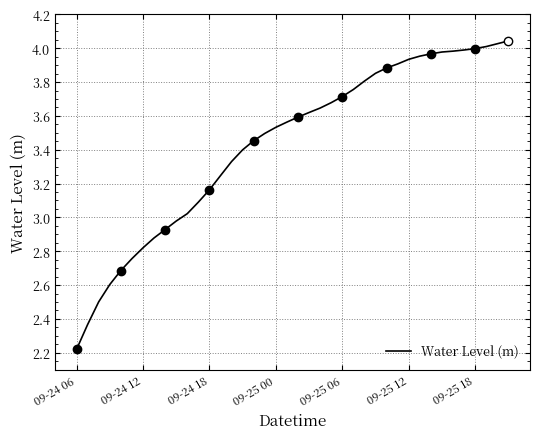

True or false: Water Level (m) has a value of 2.1 at 09-25 00.

False